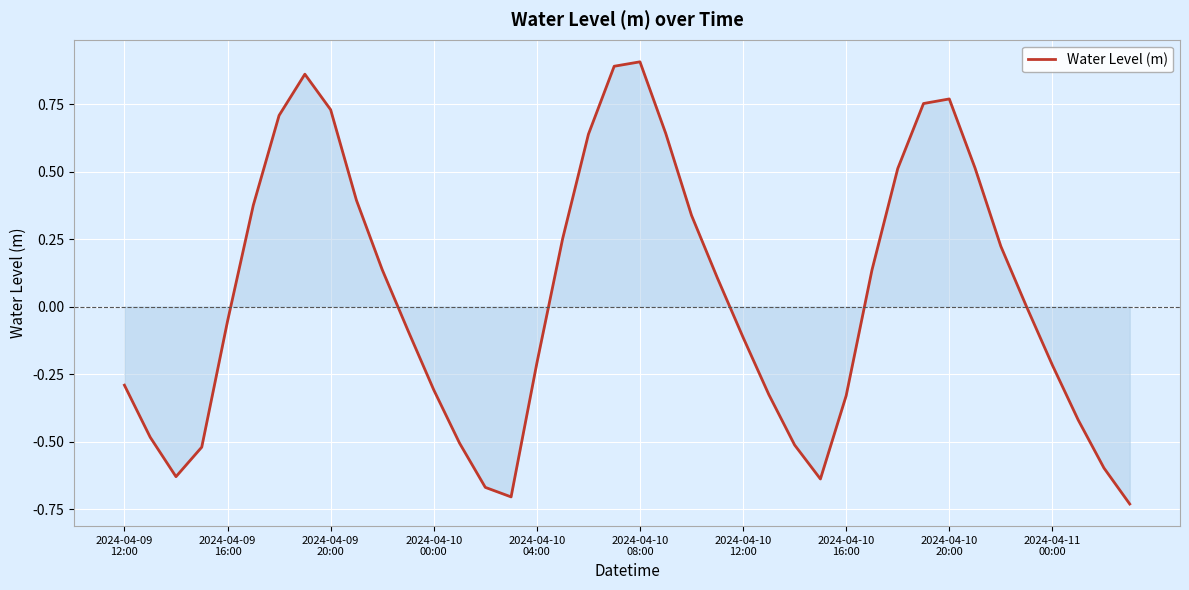

What is the difference between the maximum and minimum values?

1.6